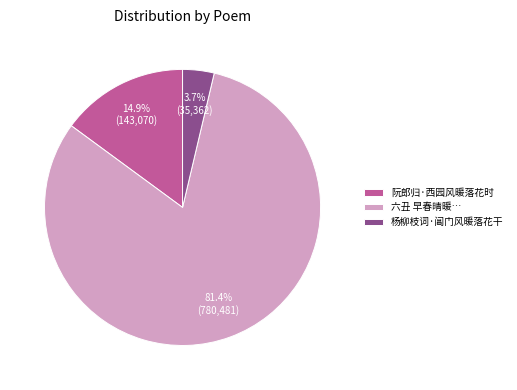

Between 阮郎归·西园风暖落花时 and 六丑 早春晴暖…, which is larger?

六丑 早春晴暖…